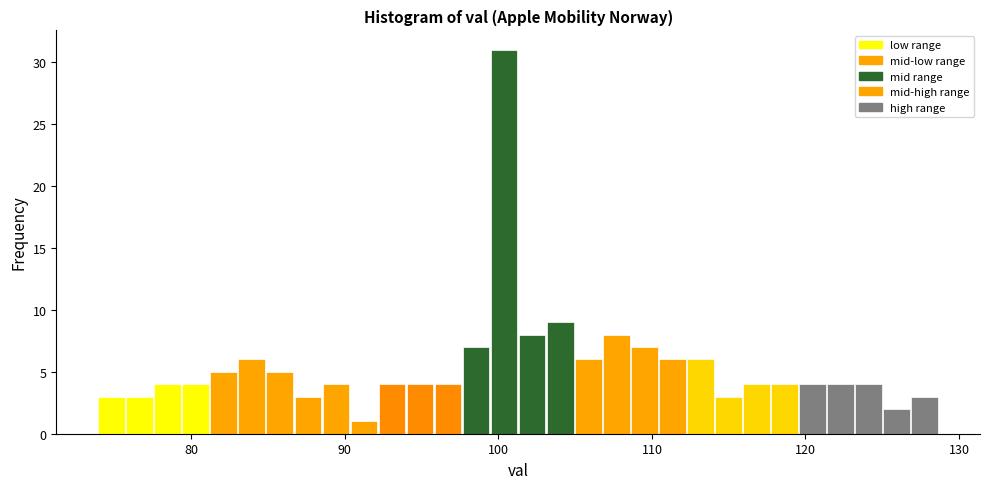

Read against the x-axis, roughly where is the centre of the tallest bar?

100